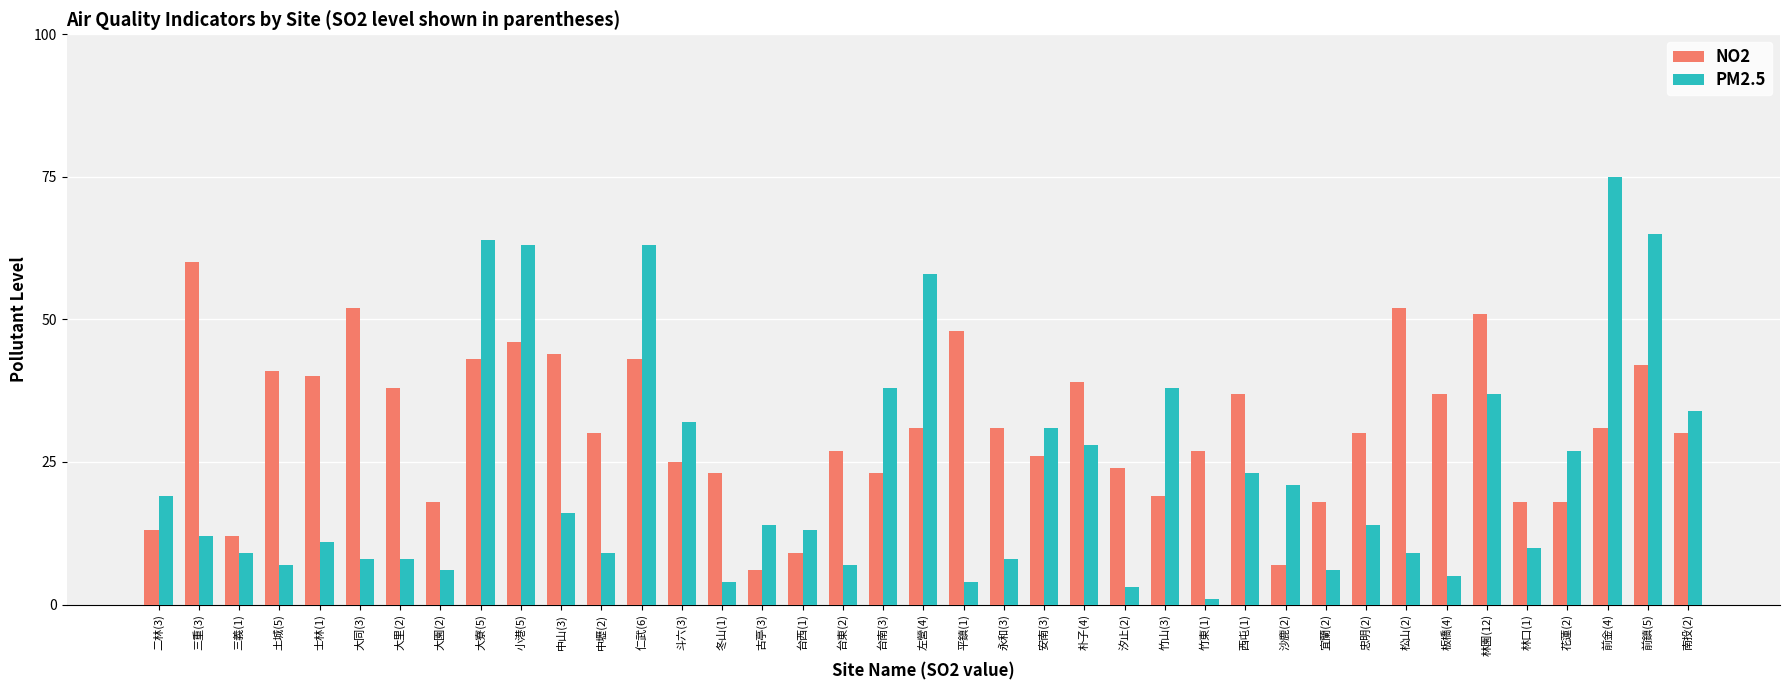

Between 竹山(3) and 前金(4), which series saw the biggest shift?

PM2.5